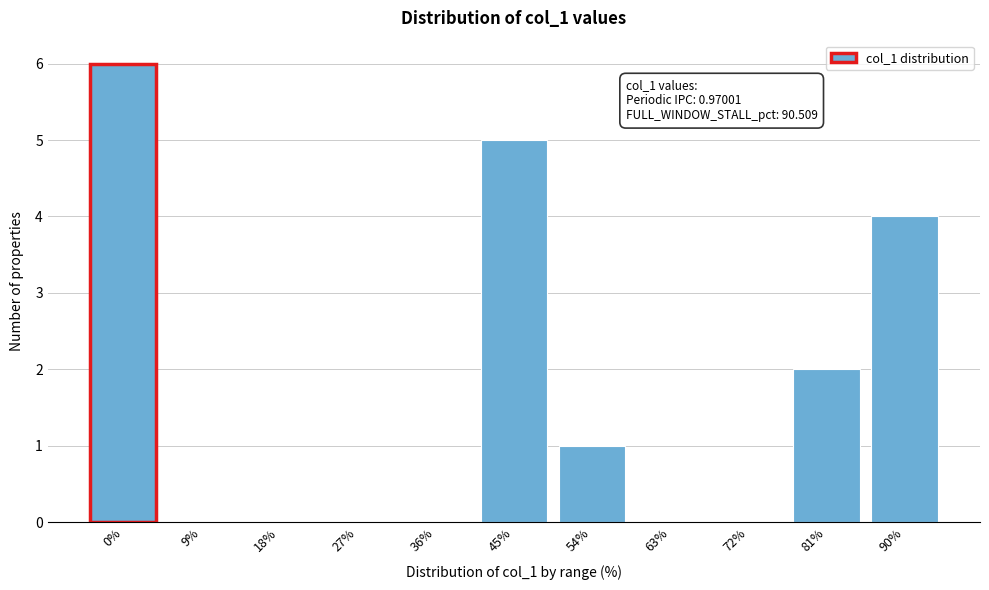

Reading left to right, extract all data points from this chart.

0%=6	9%=0	18%=0	27%=0	36%=0	45%=5	54%=1	63%=0	72%=0	81%=2	90%=4